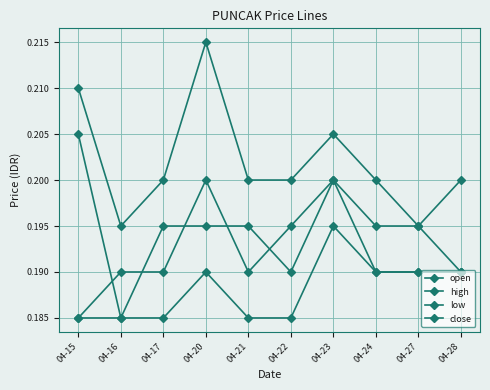

Where is the first local minimum for high?

04-16